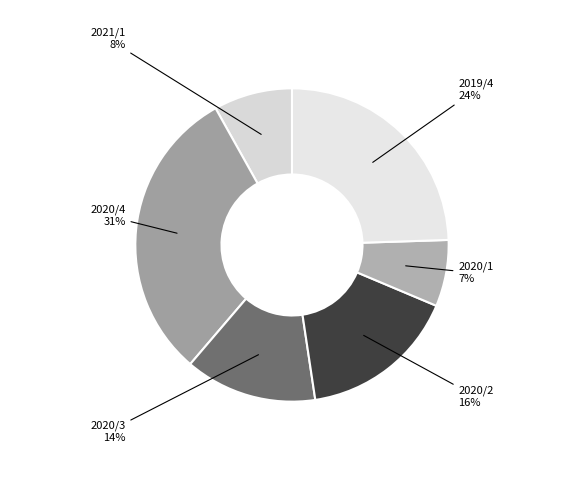

Which slice is the smallest?

2020/1